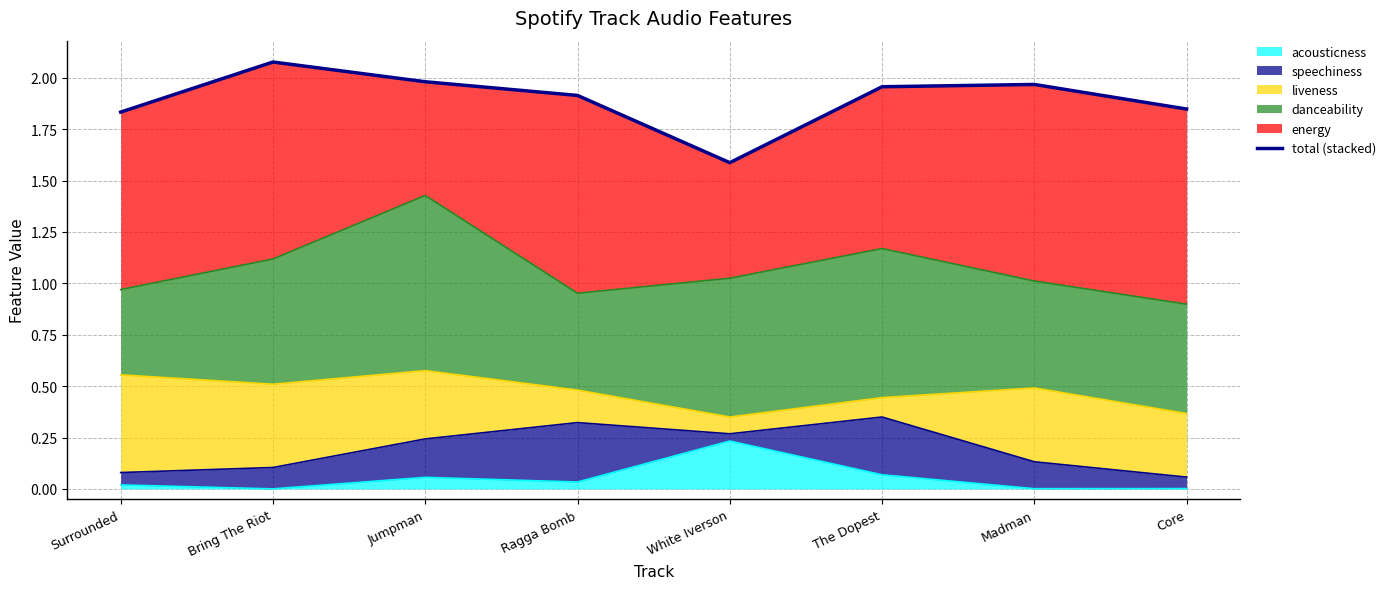

What is the sum of all values?

15.2